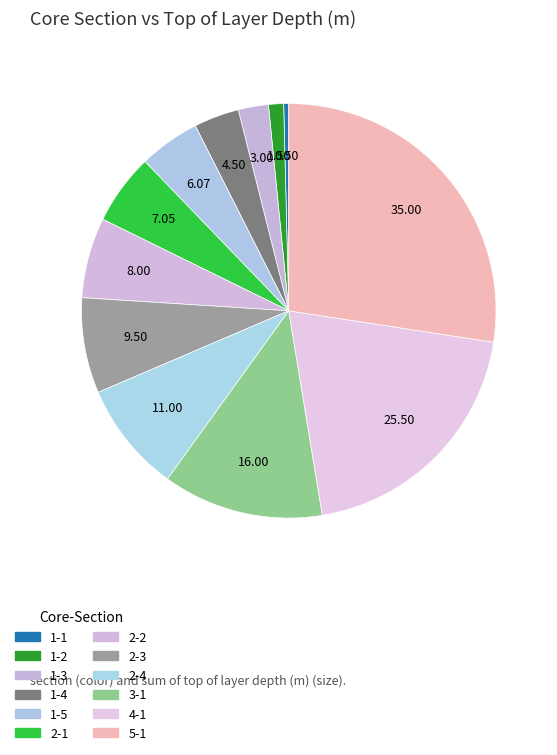

To the nearest percent, what is the average slice percentage?

8%